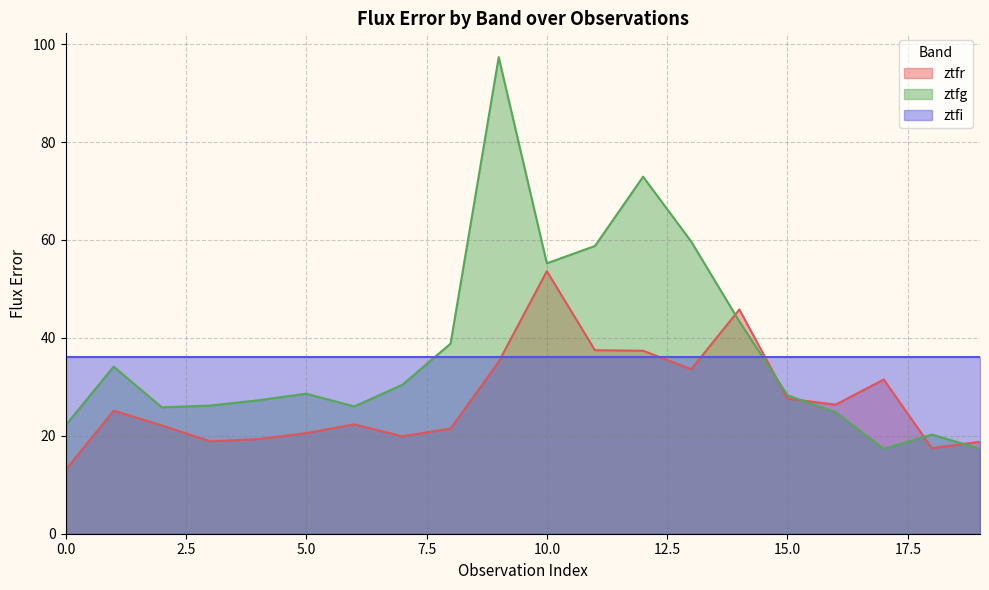

Read the ztfg value at 18.

20.3